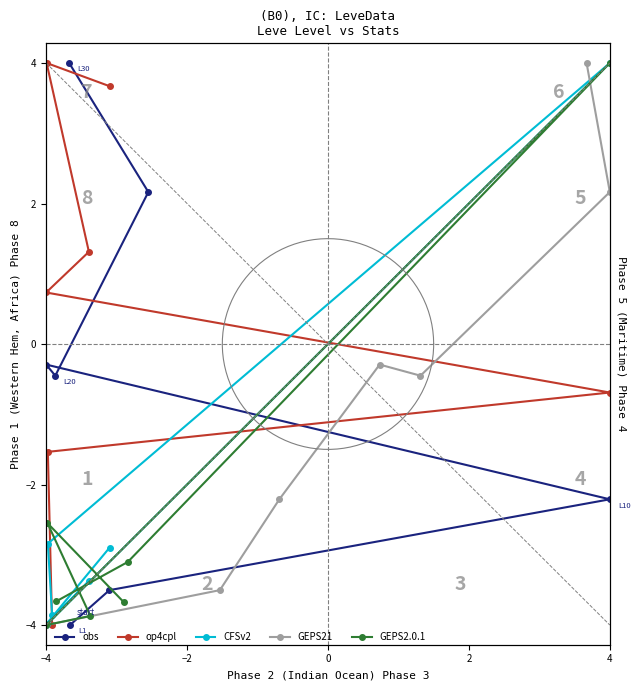

The value of op4cpl at 5 is 2.1. True or false?

False